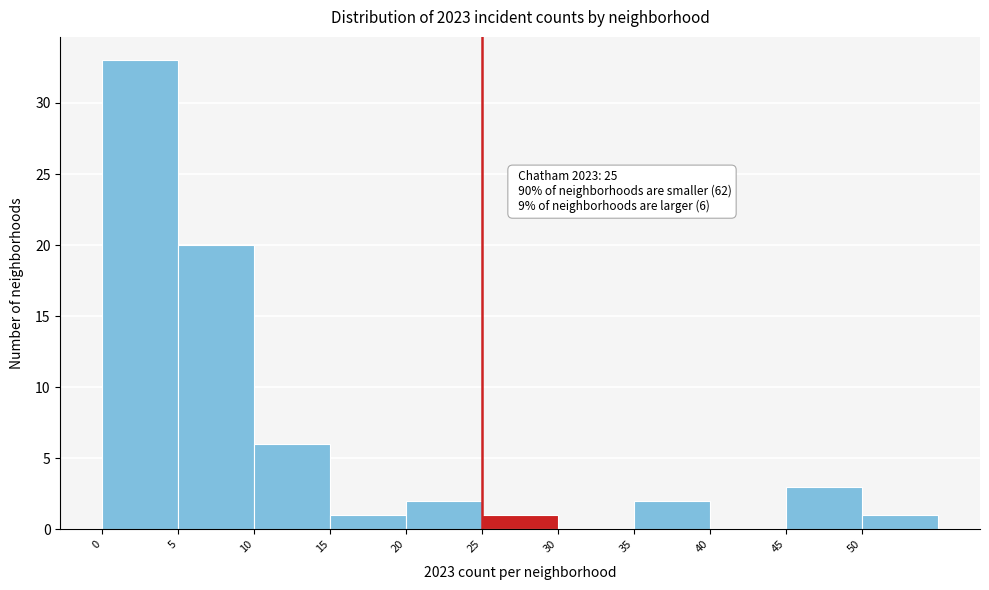

Over which range of the x-axis is the bar tallest?

0 to 5